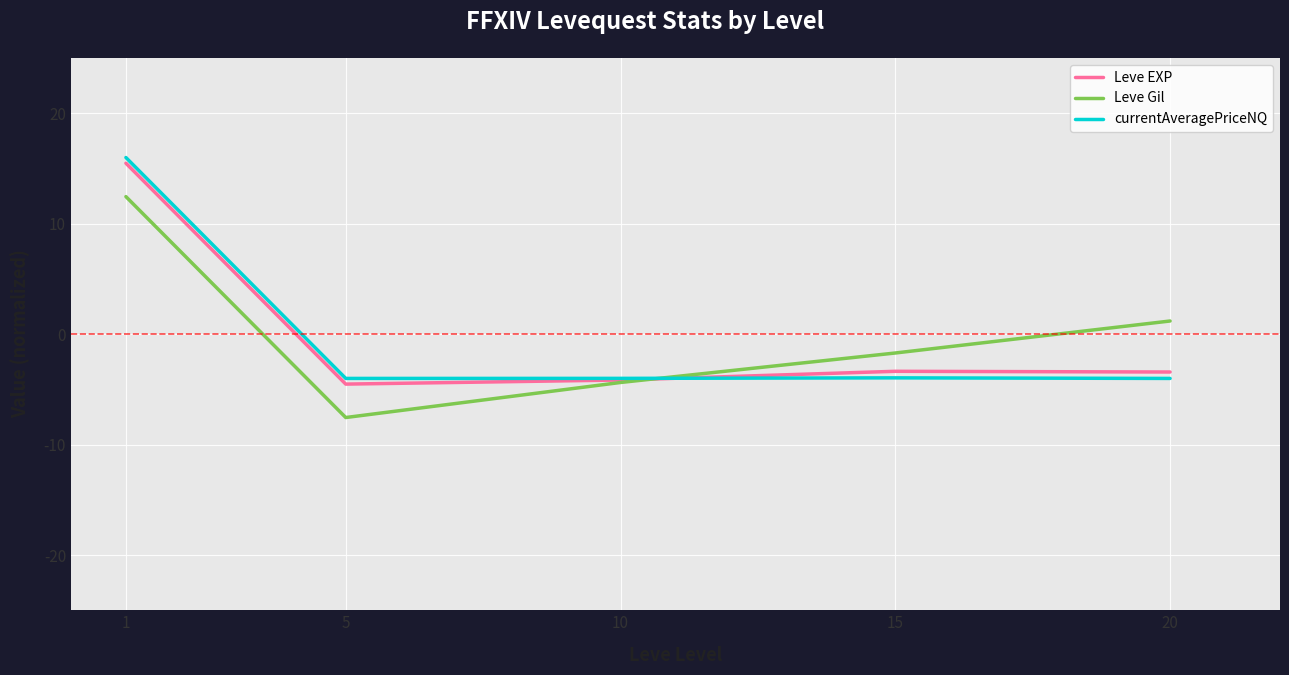

How many values in the Leve EXP series exceed -3?

1